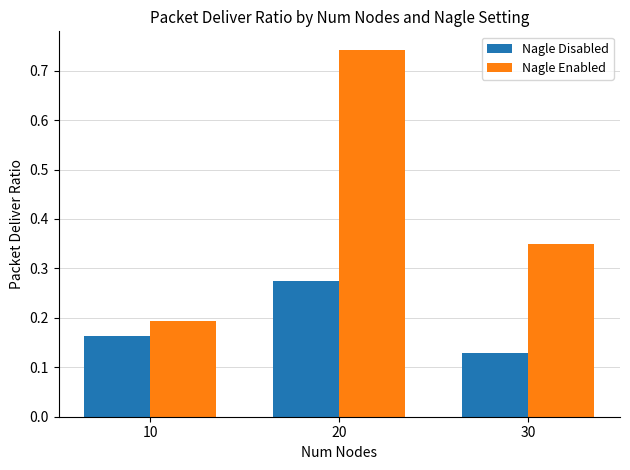

How many groups of bars are there?

3